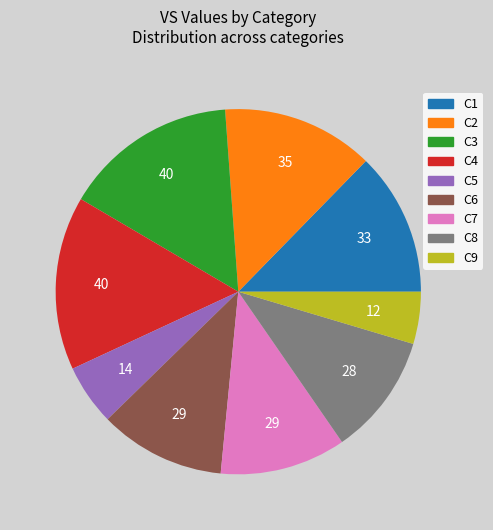

Count the number of slices in the pie.

9